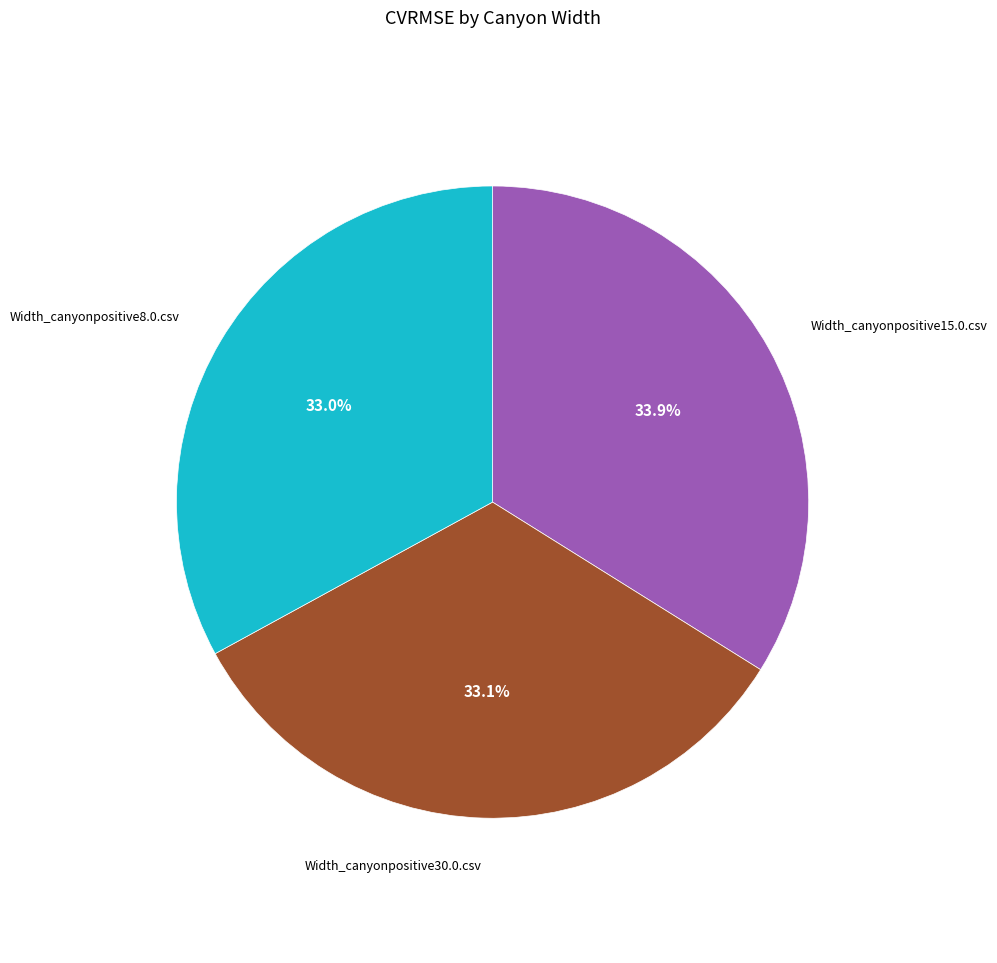

Does any single category account for the majority?

No